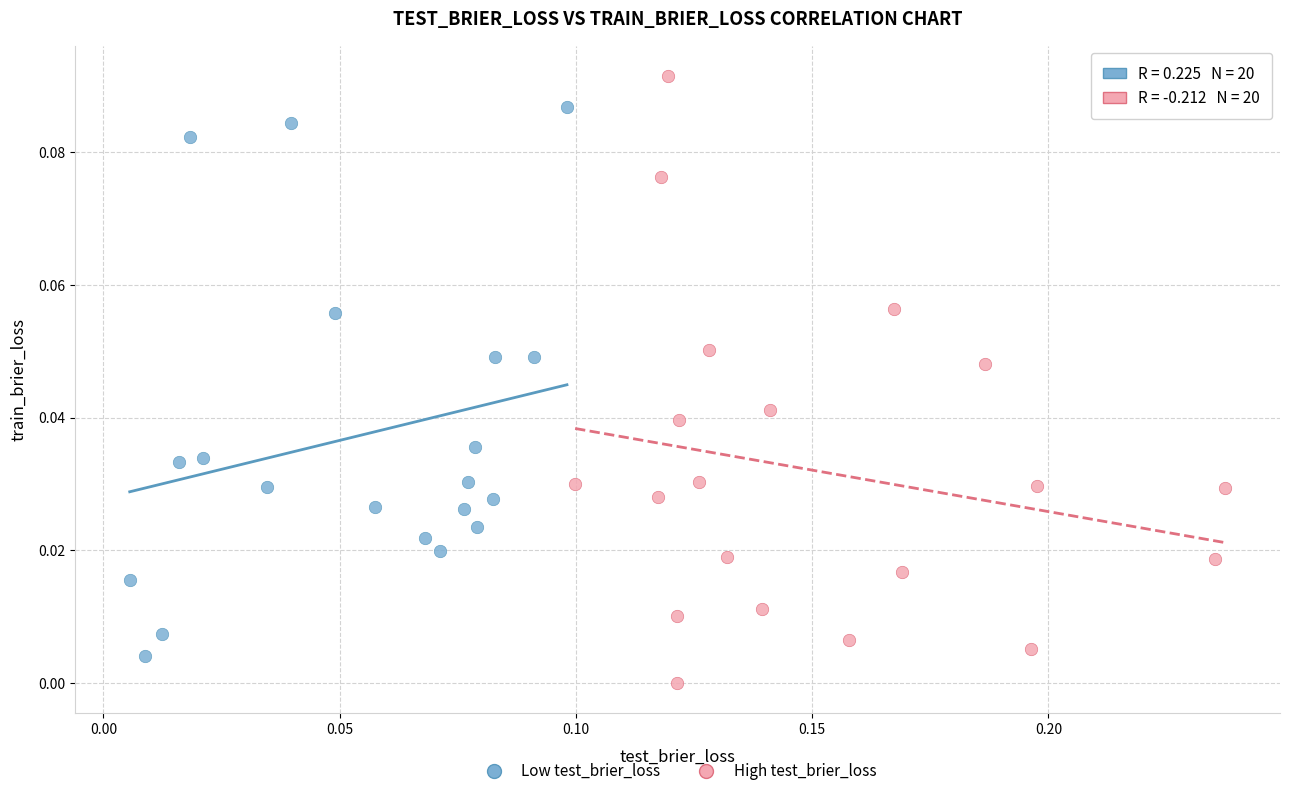

Which series has the largest Y range (max minus min)?

High test_brier_loss